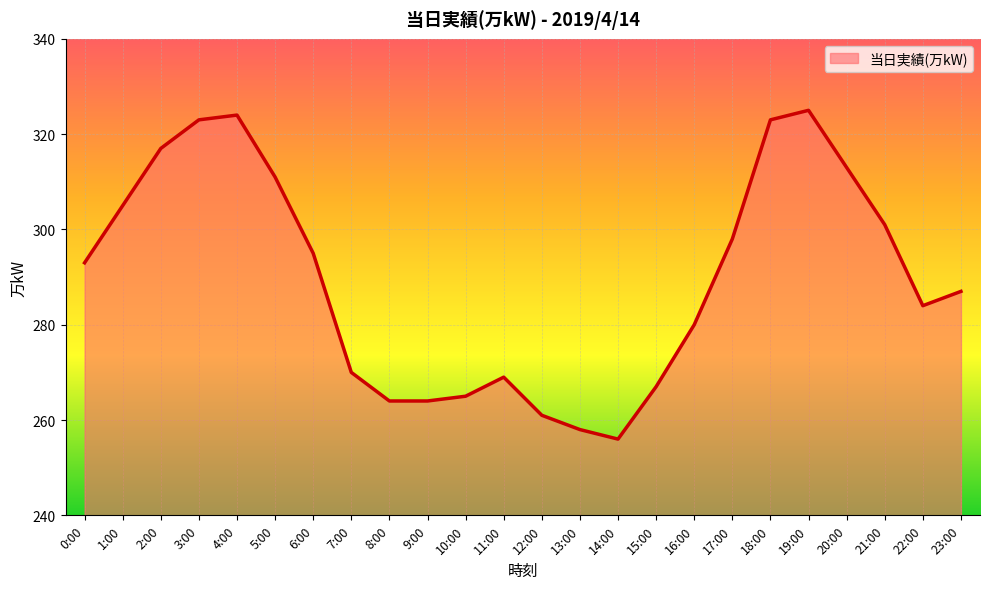

Reading left to right, extract all data points from this chart.

293	305	317	323	324	311	295	270	264	264	265	269	261	258	256	267	280	298	323	325	313	301	284	287